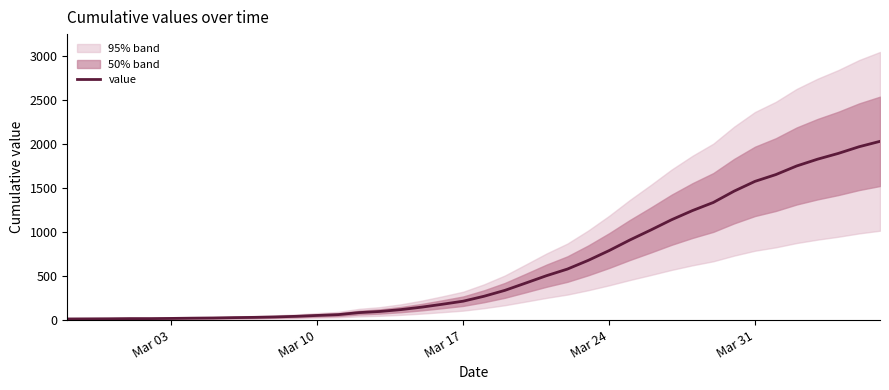

What is the highest value of the value series?

2032